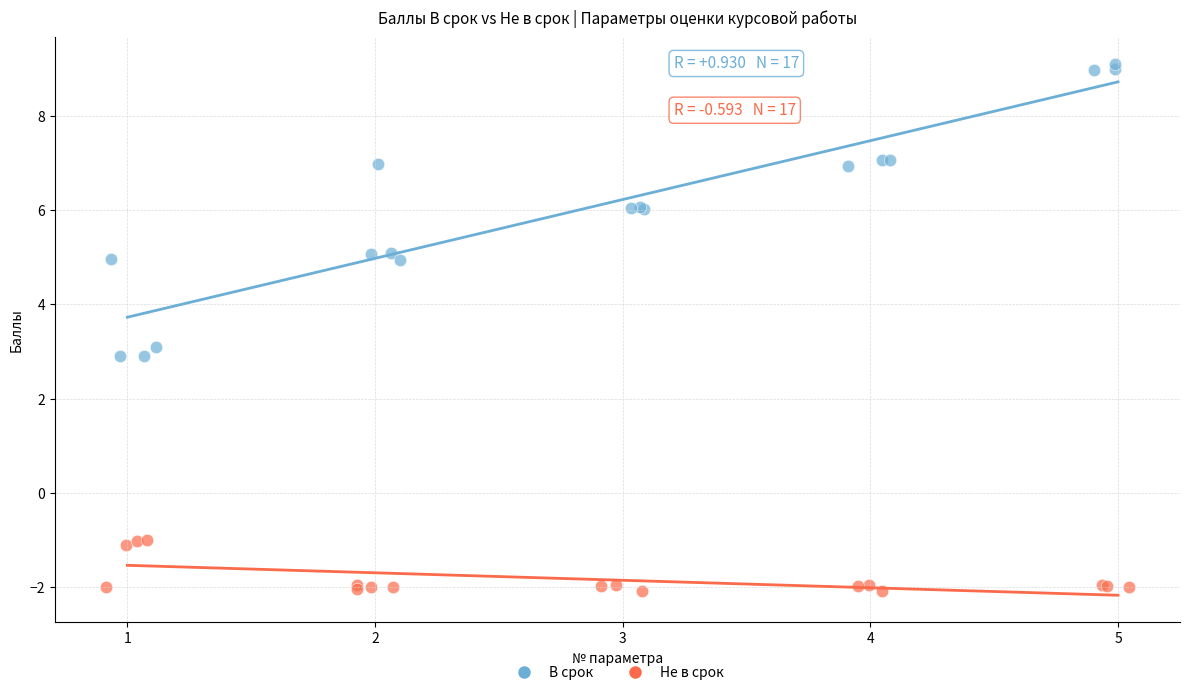

Which series has the largest Y range (max minus min)?

В срок